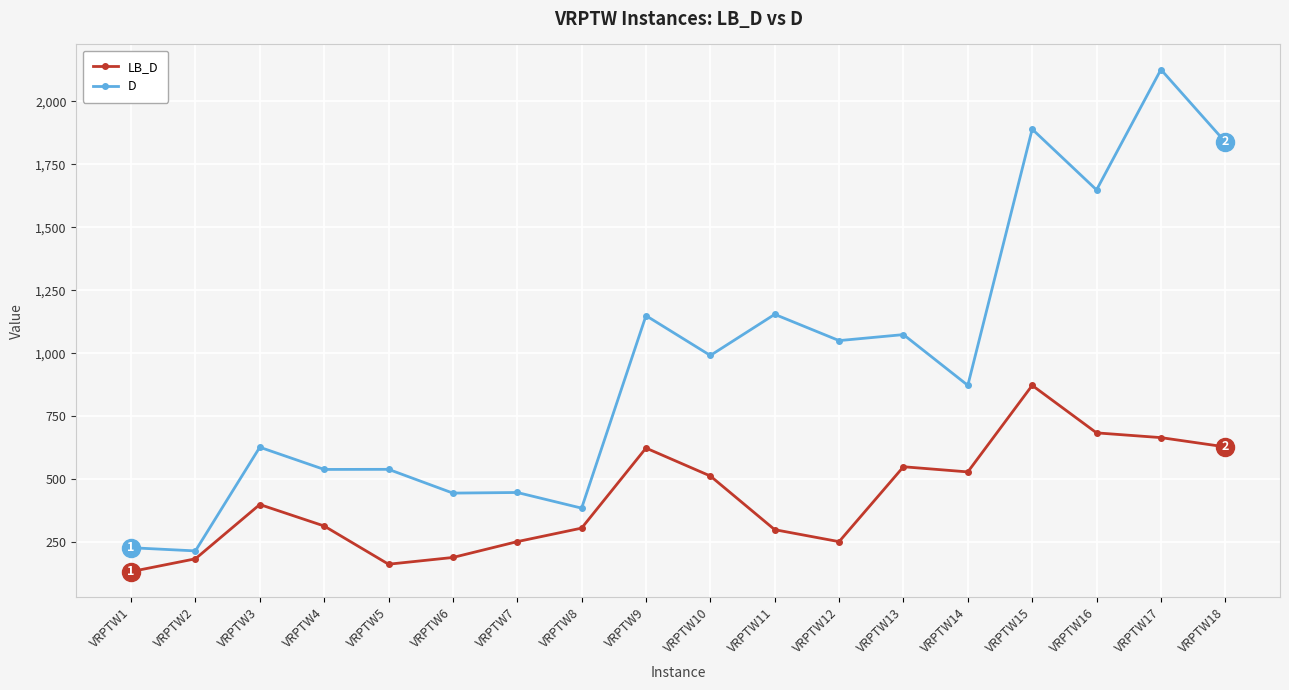

Rank the series at VRPTW11 from highest to lowest value.

D, LB_D